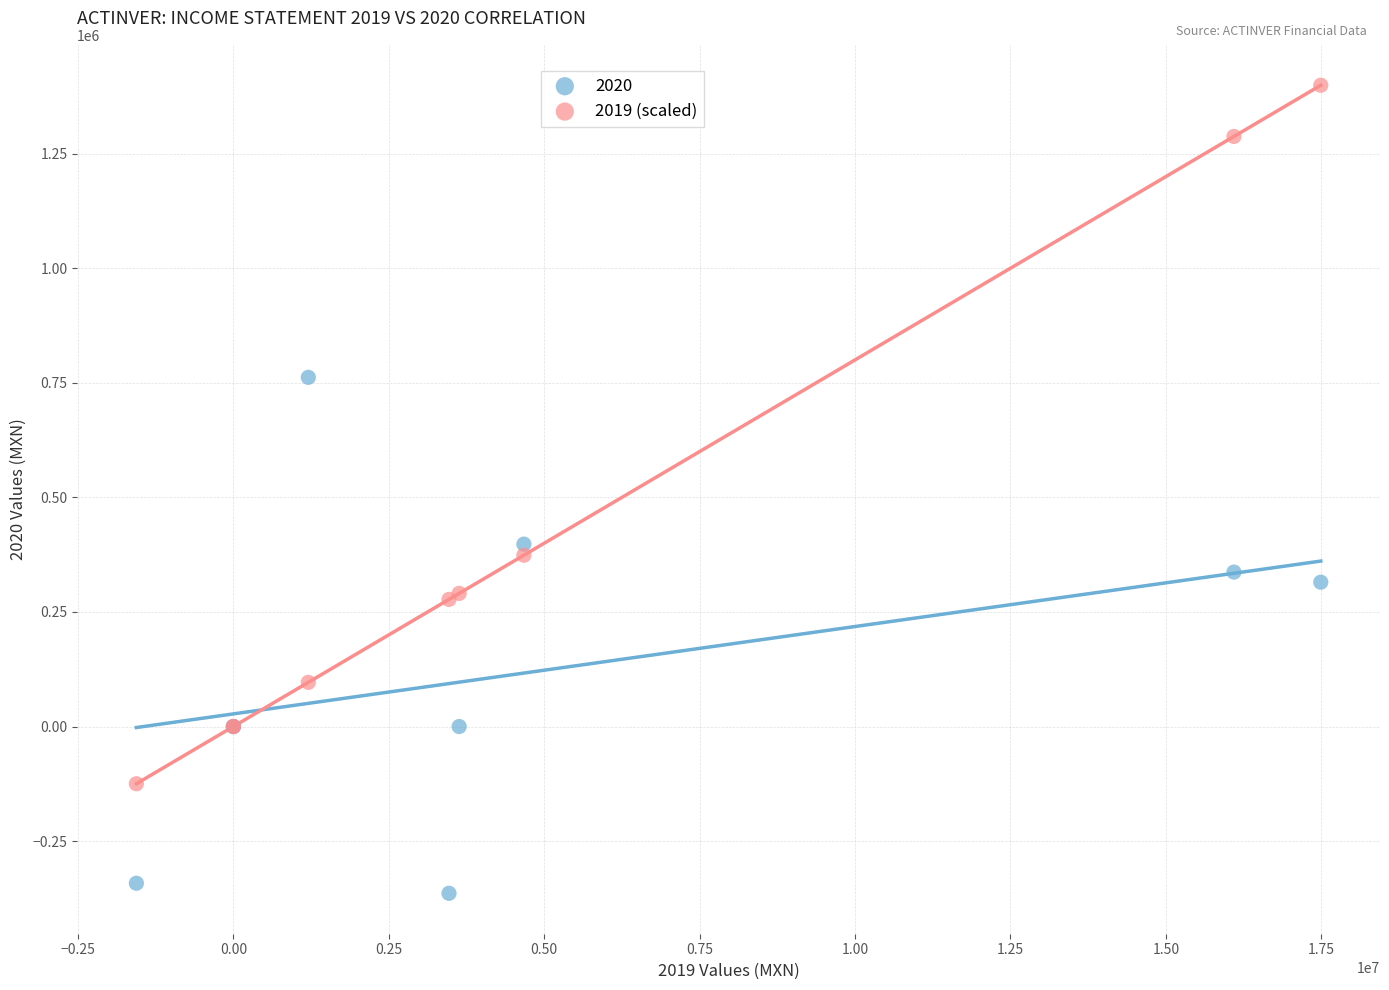

Which series contains the lowest Y value?

2020